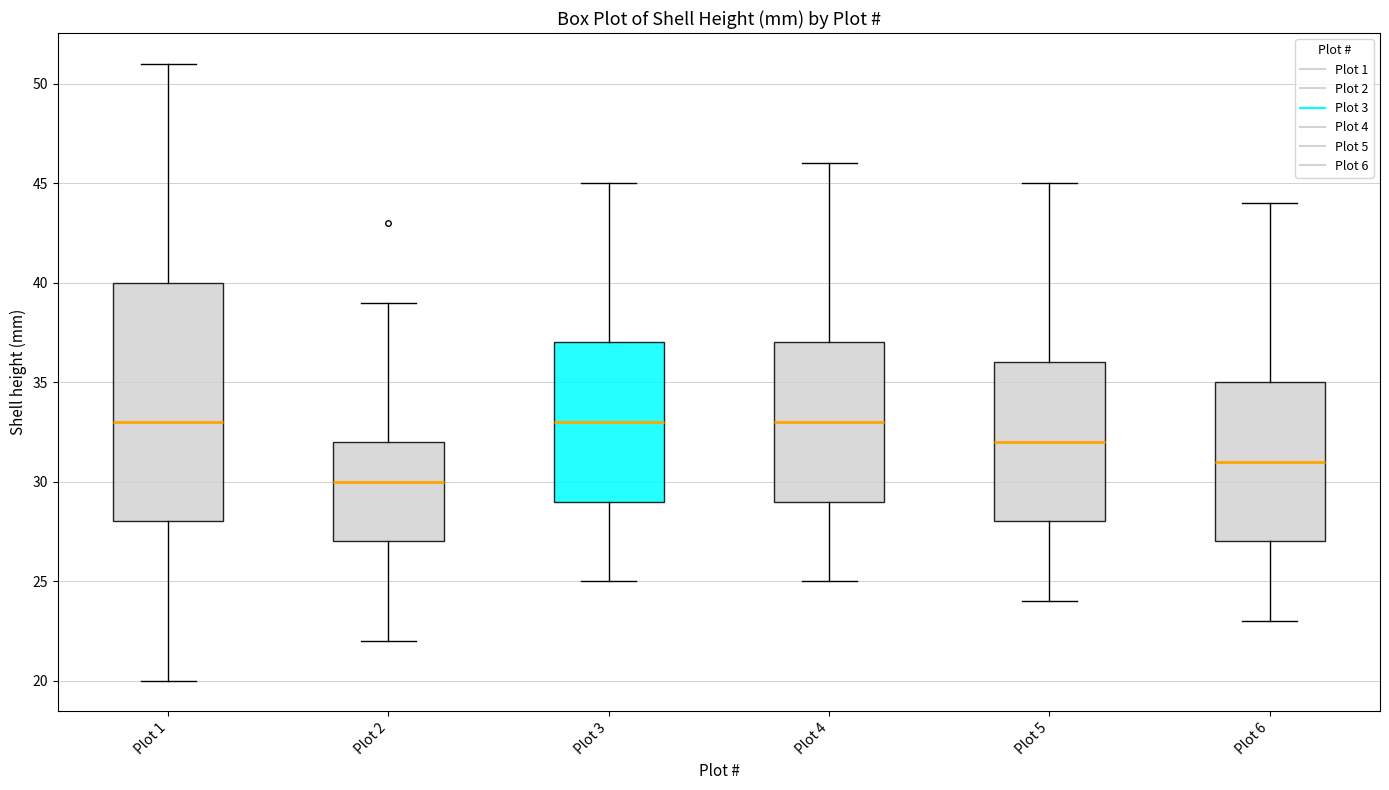

Reading left to right, read every box against the y-axis: the position of its median line, the range the box covers, and the ends of its whiskers. The values are not printed on the chart, so give them approximately, as read against the axis.

Plot 1: median 33, box 28 to 40, whiskers 20 to 51
Plot 2: median 30, box 27 to 32, whiskers 22 to 39
Plot 3: median 33, box 29 to 37, whiskers 25 to 45
Plot 4: median 33, box 29 to 37, whiskers 25 to 46
Plot 5: median 32, box 28 to 36, whiskers 24 to 45
Plot 6: median 31, box 27 to 35, whiskers 23 to 44